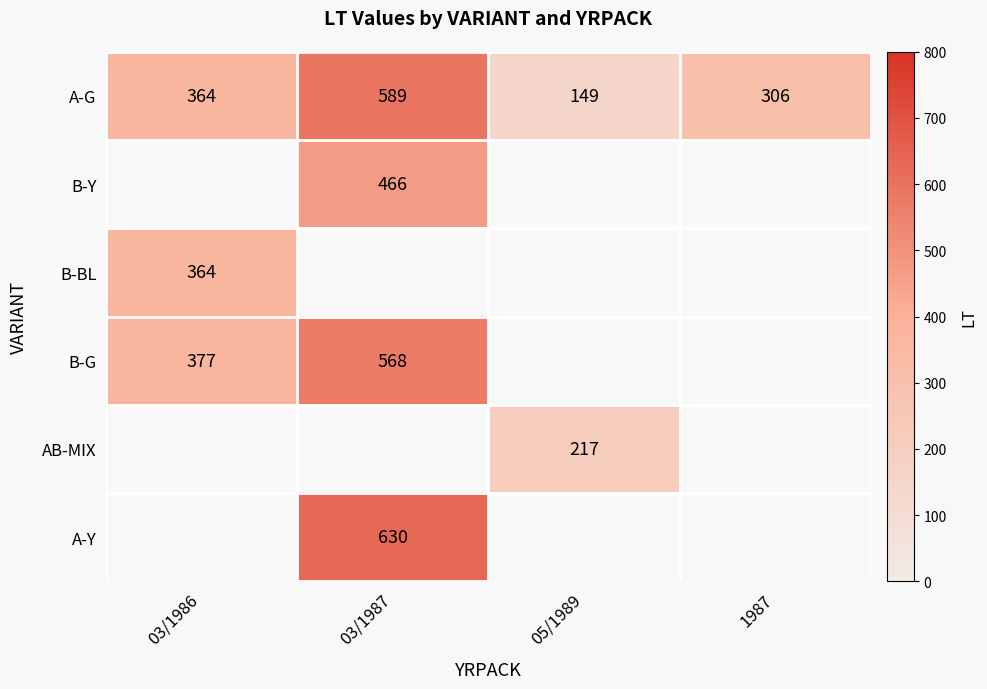

At how many categories does at least one series exceed 483?

1